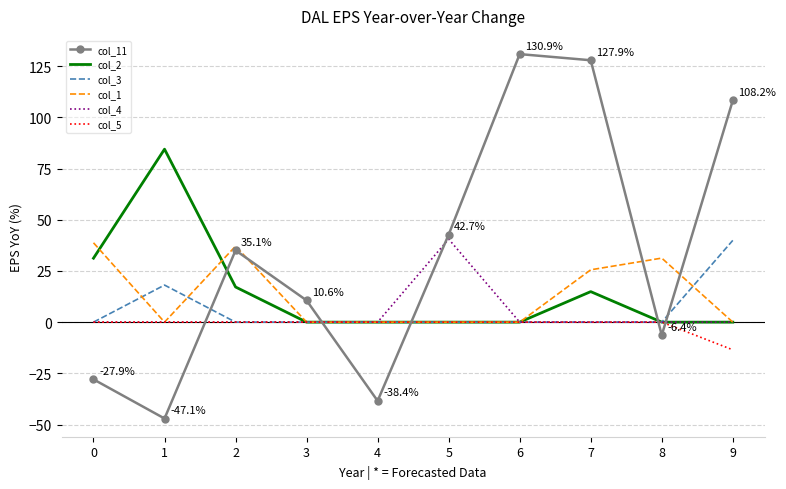

What are all the series names shown in the legend?

col_11, col_2, col_3, col_1, col_4, col_5